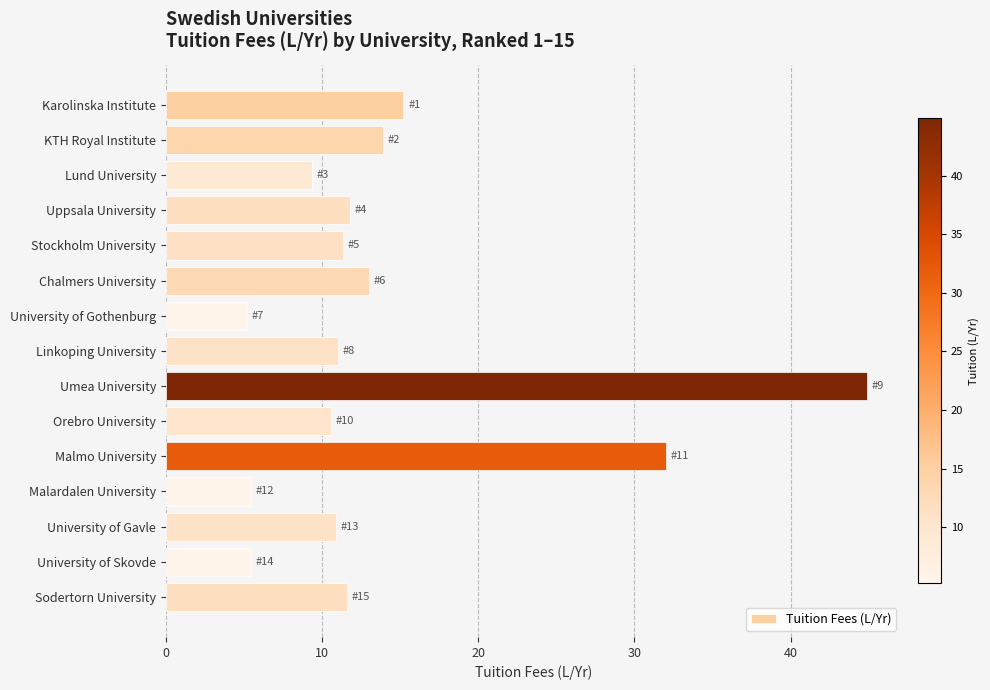

What is the difference between the maximum and second lowest values?

39.4